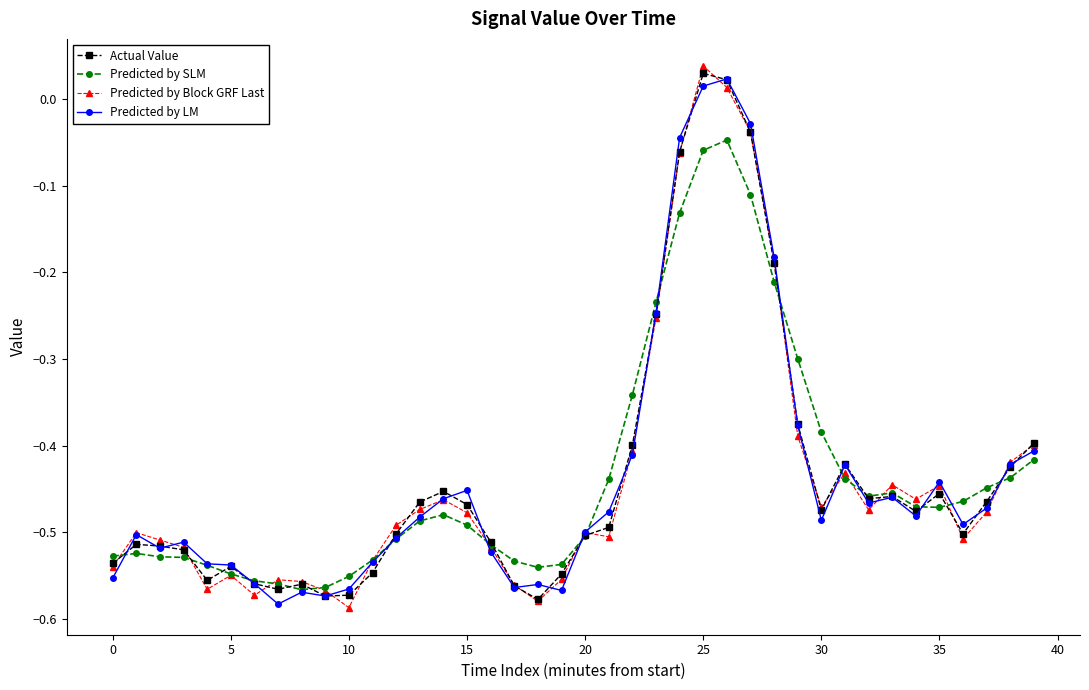

How many categories are shown in the chart?

40